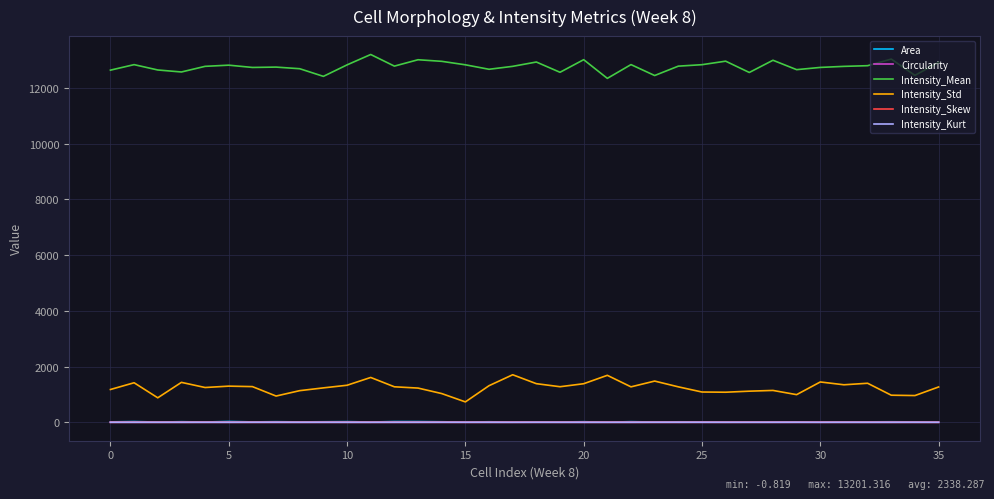

Which series has the largest total across all categories?

Intensity_Mean